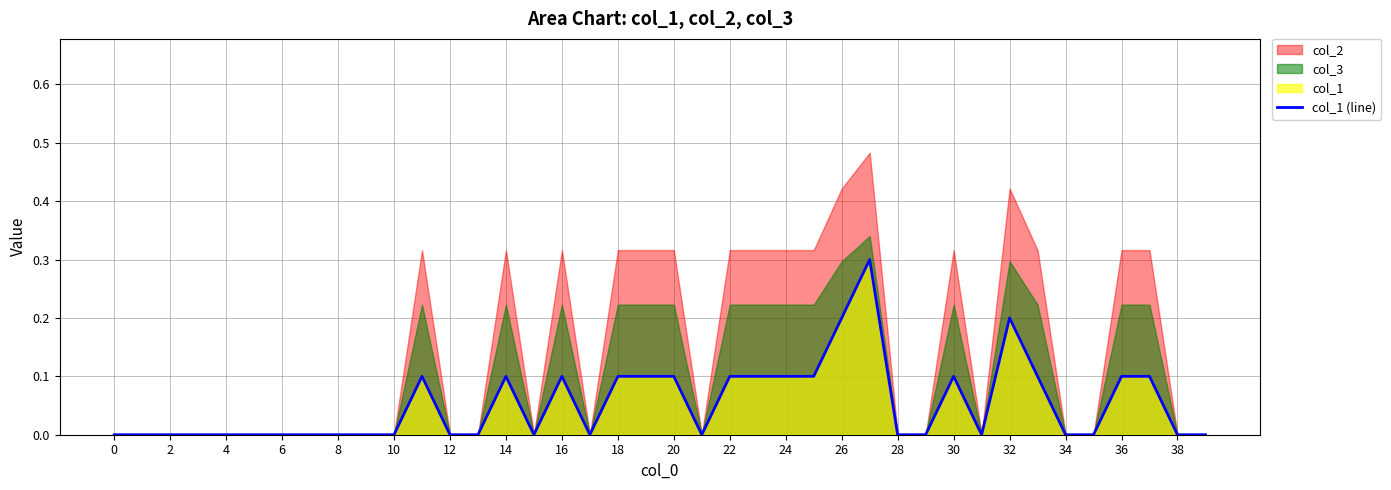

Reading left to right, list all the values displayed in this chart.

0.0	0.0	0.0	0.0	0.0	0.0	0.0	0.0	0.0	0.0	0.0	0.1	0.0	0.0	0.1	0.0	0.1	0.0	0.1	0.1	0.1	0.0	0.1	0.1	0.1	0.1	0.2	0.3	0.0	0.0	0.1	0.0	0.2	0.1	0.0	0.0	0.1	0.1	0.0	0.0